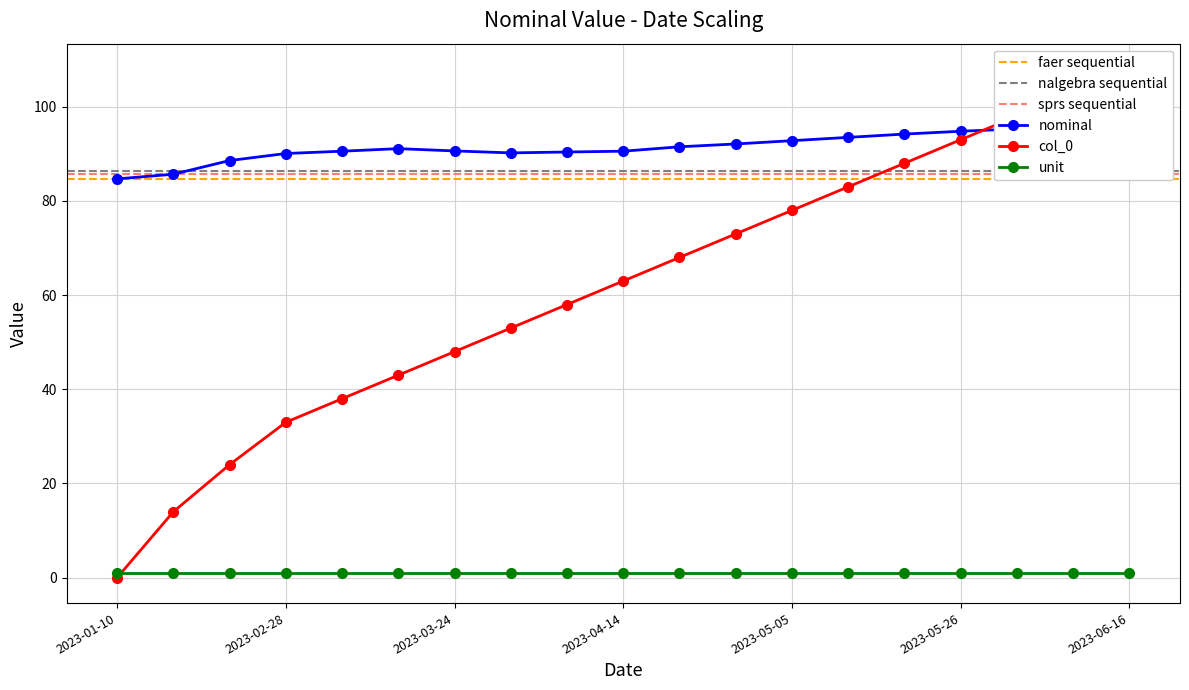

What is the value of the unit point at the 19th from the left?

1.0